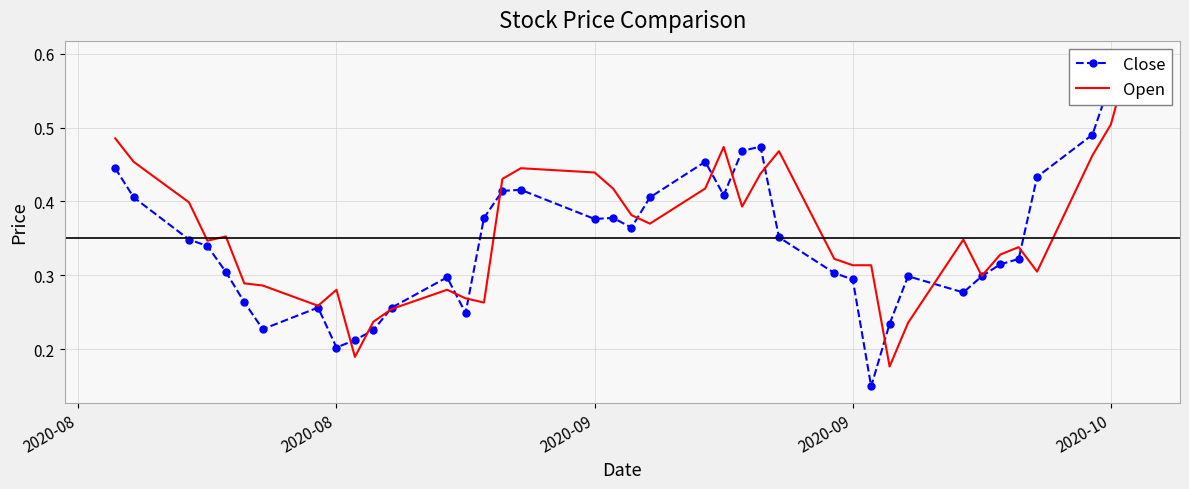

List the series in order of their overall mean, lowest first.

Close, Open